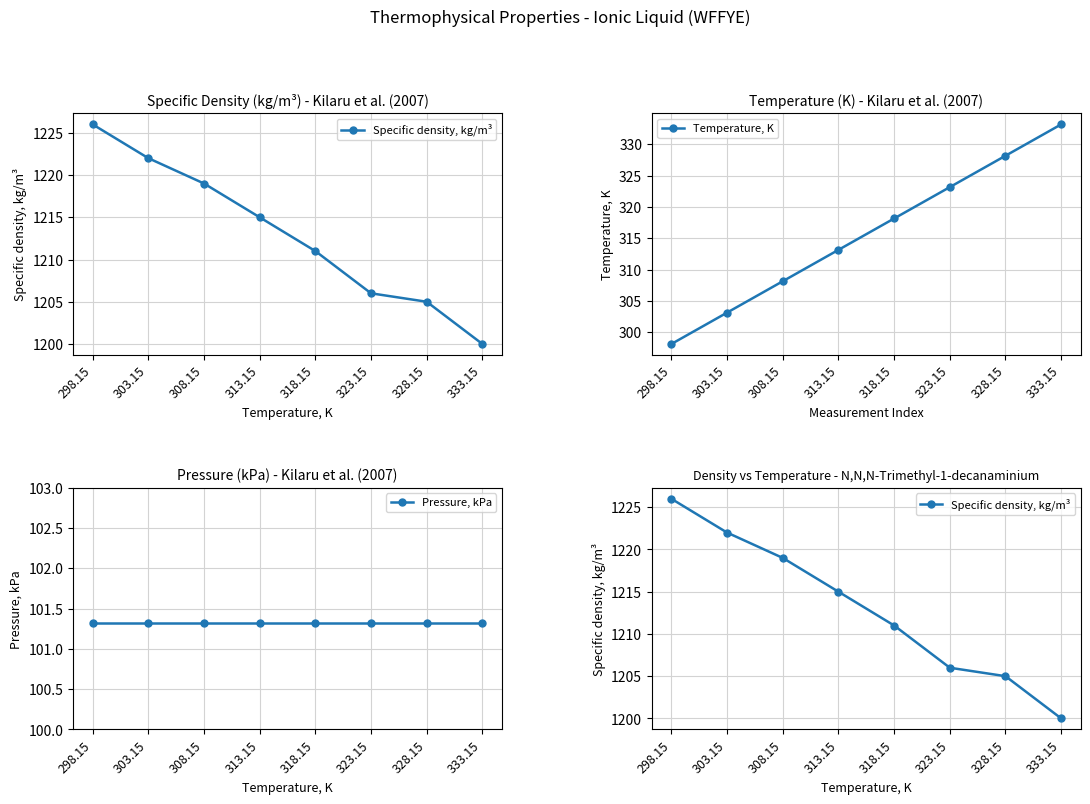

What value does the Specific density, kg/m³ series have at 318.15?

1211.0